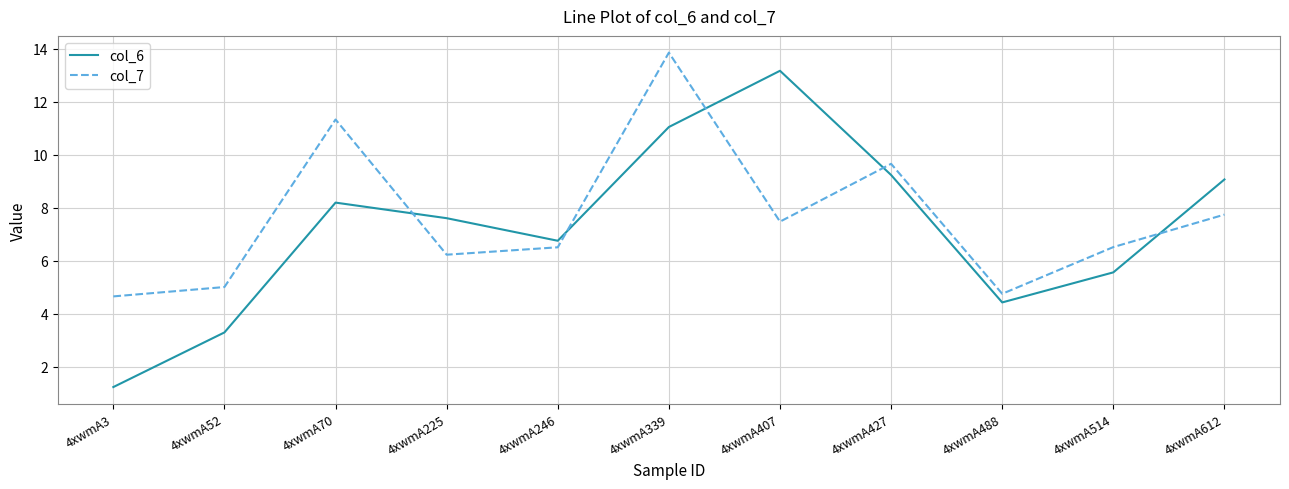

At which category does col_7 reach its first local valley?

4xwmA225